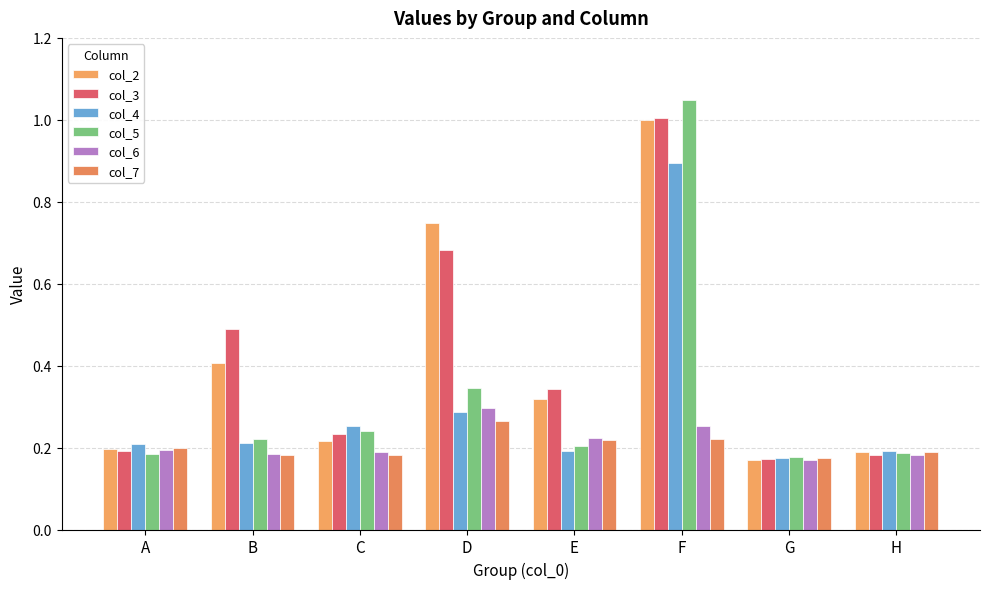

What is the difference between the col_4 values at A and F?

0.7